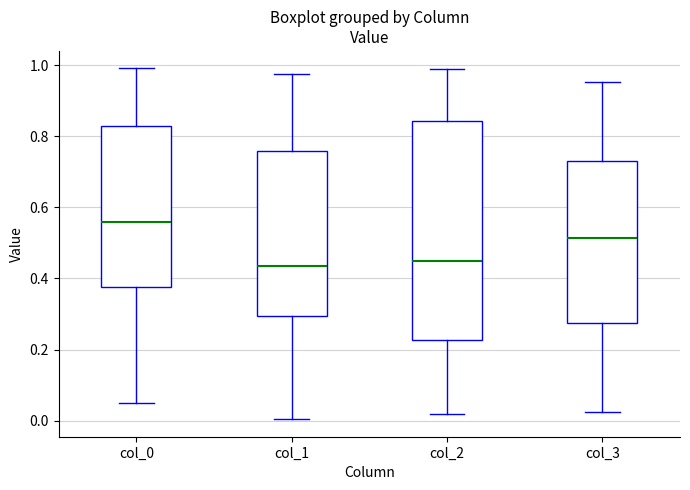

Reading left to right, read every box against the y-axis: the position of its median line, the range the box covers, and the ends of its whiskers. The values are not printed on the chart, so give them approximately, as read against the axis.

col_0: median 0.56, box 0.38 to 0.82, whiskers 0.04 to 1.00
col_1: median 0.44, box 0.30 to 0.76, whiskers 0.00 to 0.98
col_2: median 0.46, box 0.22 to 0.84, whiskers 0.02 to 0.98
col_3: median 0.52, box 0.28 to 0.74, whiskers 0.02 to 0.96